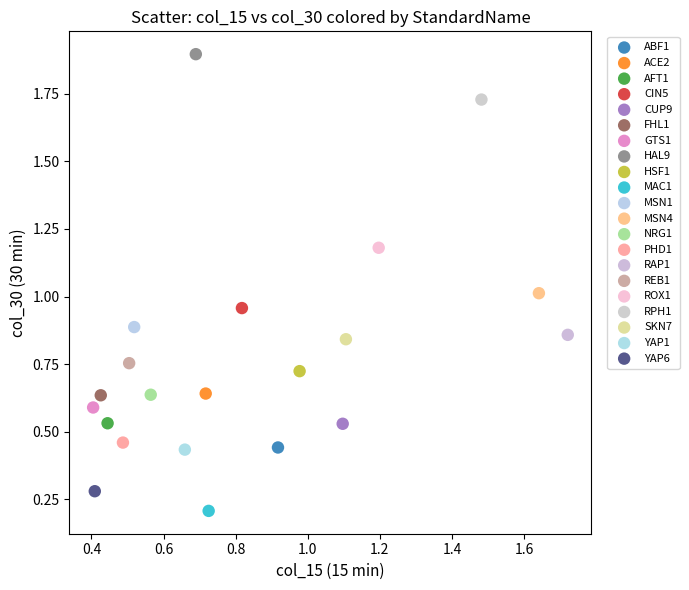

Which series reaches the maximum Y coordinate?

HAL9